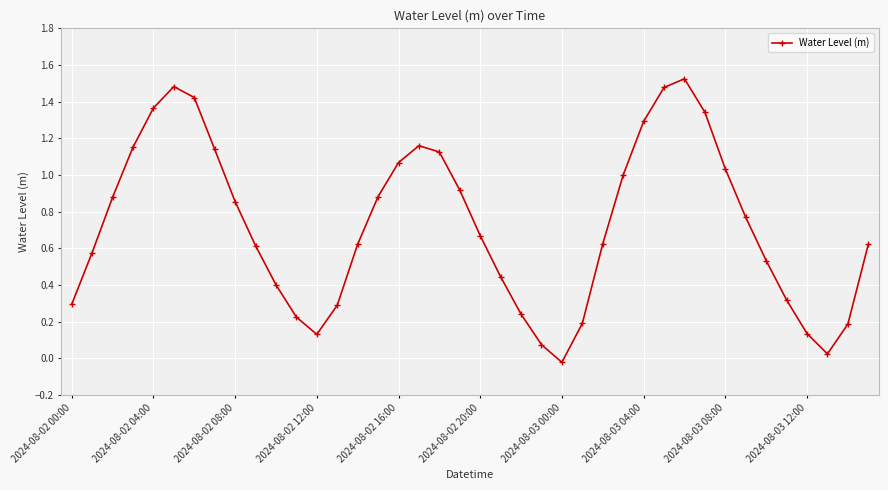

How many points are lower than both their immediate neighbors (excluding endpoints)?

3